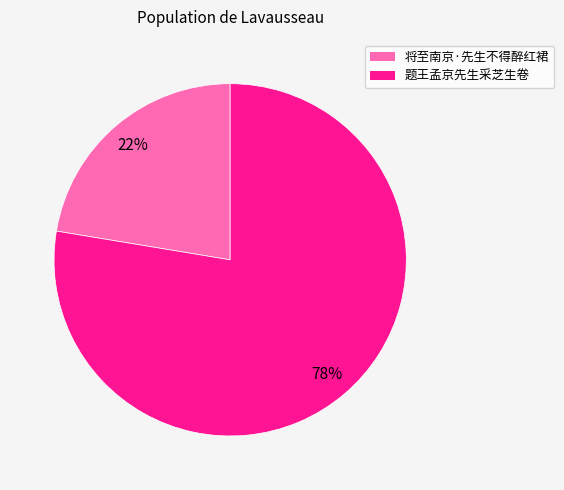

Approximately how many times larger is the value at 将至南京·先生不得醉红裙 compared to 题王孟京先生采芝生卷?

0.3